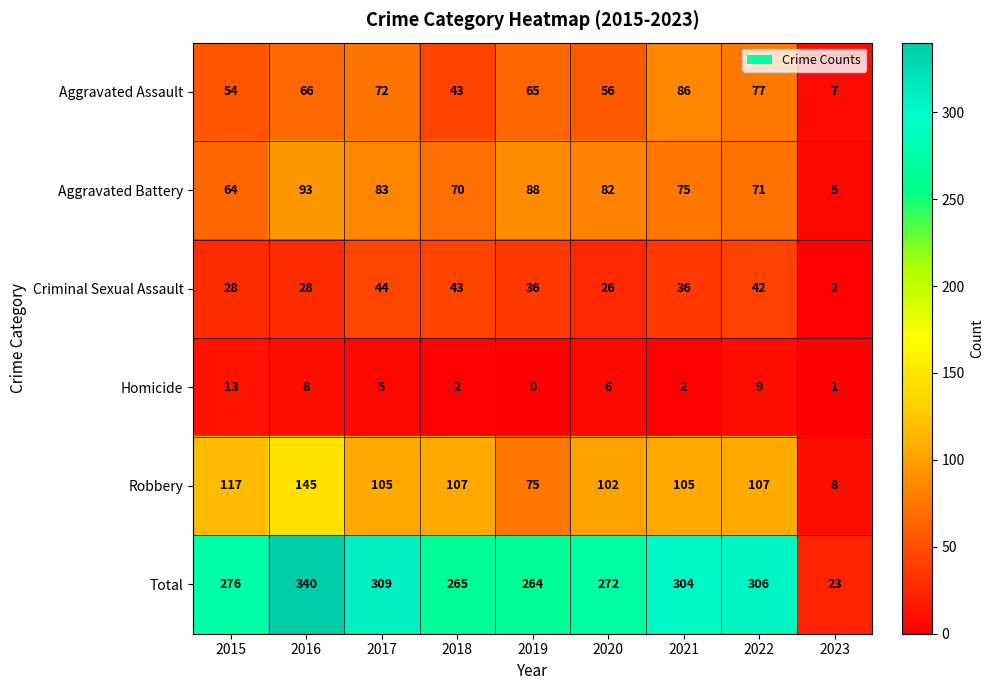

Count the number of categories in the chart.

9